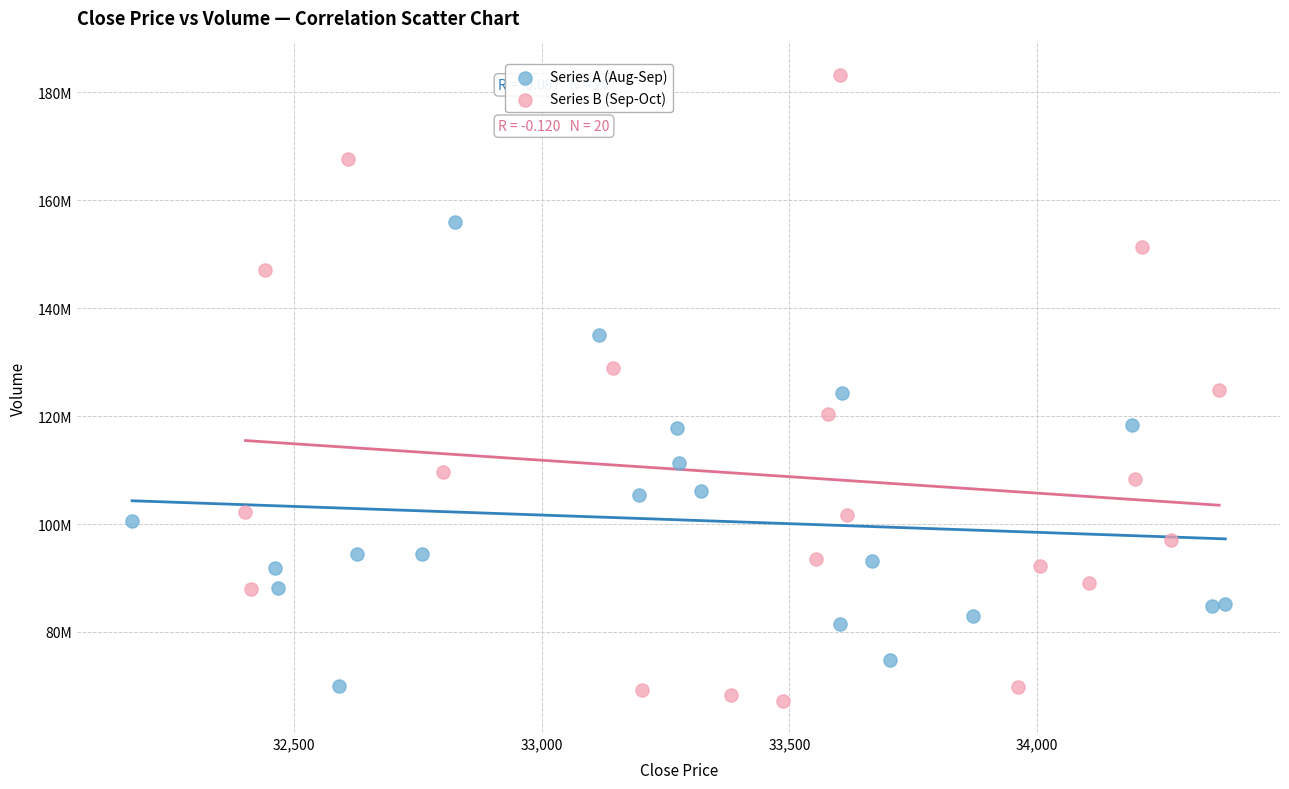

Which series has the widest spread of Y values?

Series B (Sep-Oct)